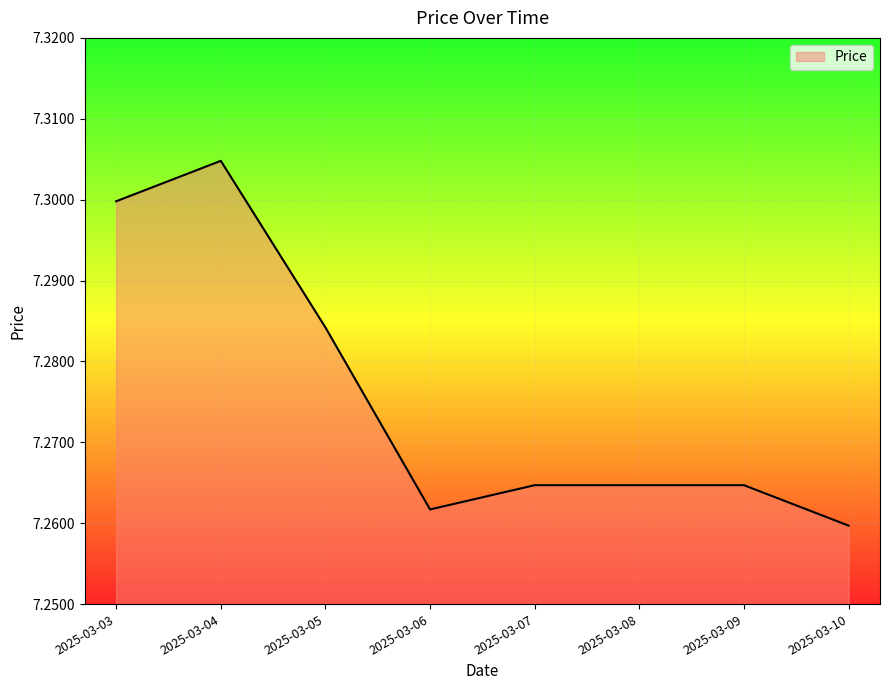

What is the sum of the values at 2025-03-03 and 2025-03-08?

14.6